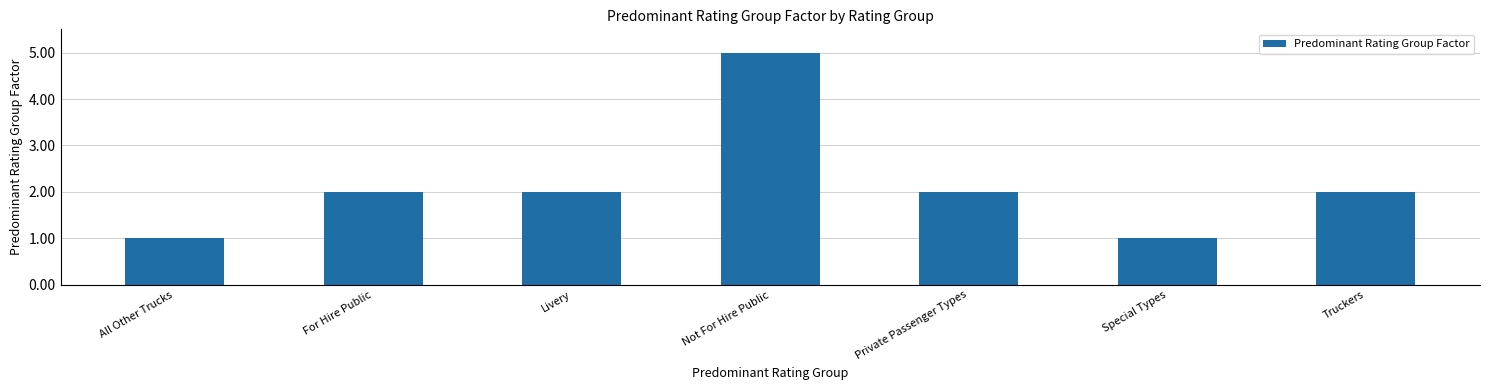

What is the label of the 7th bar from the left?

Truckers